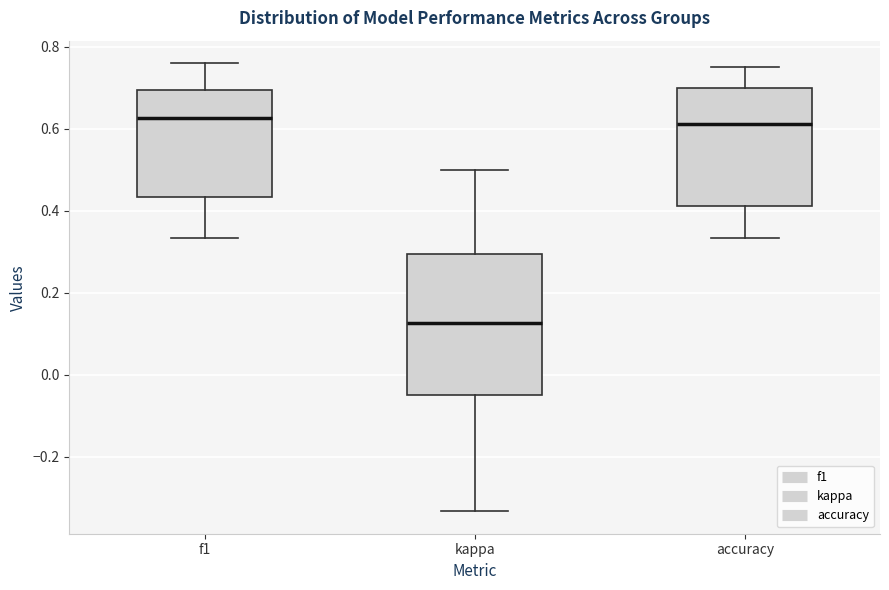

Reading left to right, transcribe this box plot: for each box, give where its median line is, the range the box spans, and where its two whiskers end, as read against the y-axis. The values are not printed on the chart, so give them approximately, as read against the axis.

f1: median 0.62, box 0.44 to 0.70, whiskers 0.34 to 0.76
kappa: median 0.12, box -0.04 to 0.30, whiskers -0.34 to 0.50
accuracy: median 0.62, box 0.42 to 0.70, whiskers 0.34 to 0.76